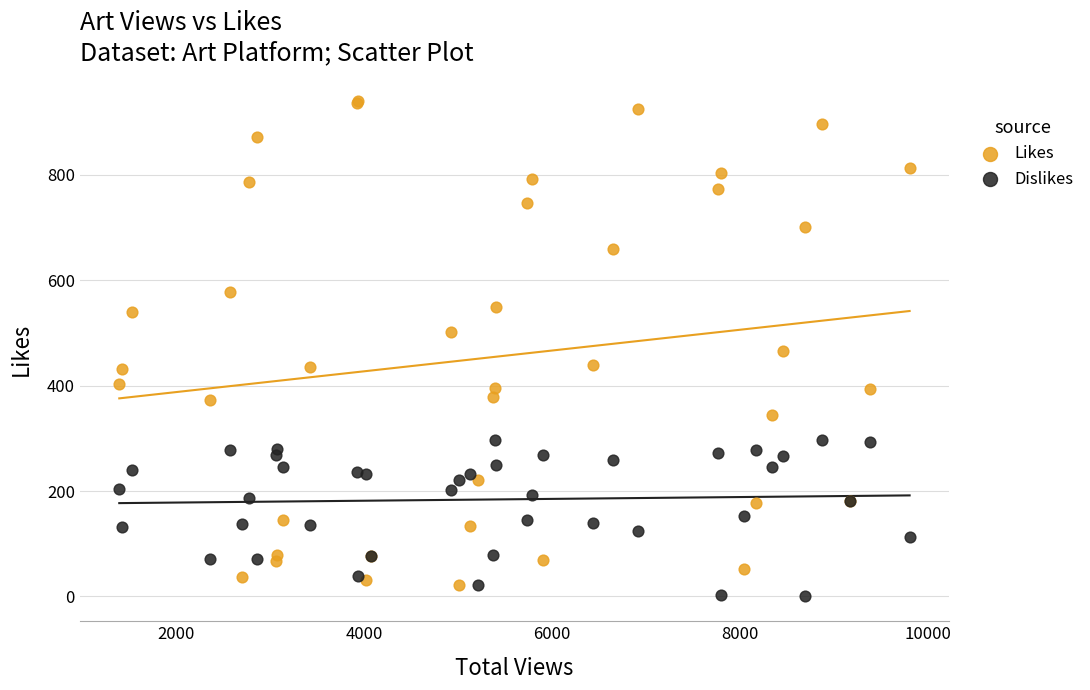

Which series reaches the maximum Y coordinate?

Likes